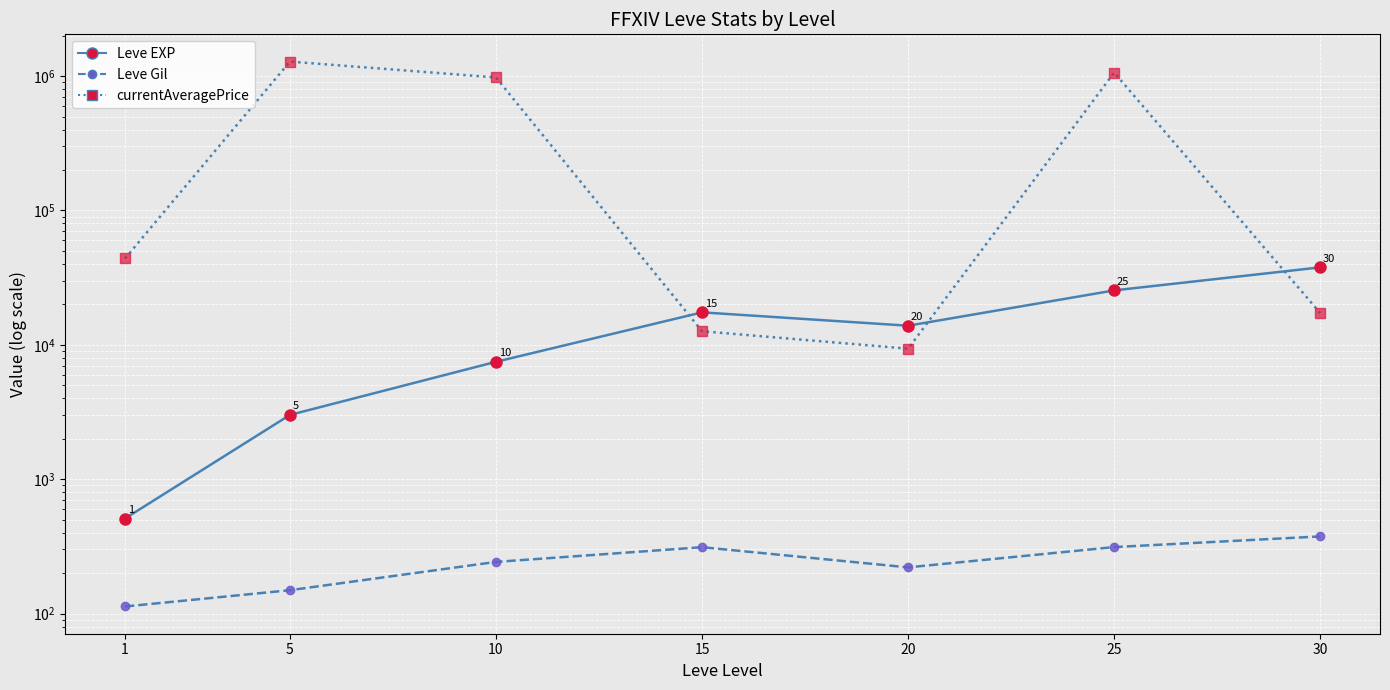

Reading left to right, extract all data points from this chart.

Leve EXP: 1=510.2	5=3008.3	10=7475.0	15=17445.0	20=13876.7	25=25410.0	30=37715.0
Leve EXP peaks: 1=510.2	5=3008.3	10=7475.0	15=17445.0	20=13876.7	25=25410.0	30=37715.0
Leve Gil: 1=113.0	5=149.3	10=242.5	15=312.0	20=220.8	25=312.7	30=375.2
Leve Gil peaks: 1=113.0	5=149.3	10=242.5	15=312.0	20=220.8	25=312.7	30=375.2
currentAveragePrice: 1=43922.6	5=1281417.6	10=975989.8	15=12624.8	20=9363.6	25=1061286.0	30=17237.3
Price peaks: 1=43922.6	5=1281417.6	10=975989.8	15=12624.8	20=9363.6	25=1061286.0	30=17237.3